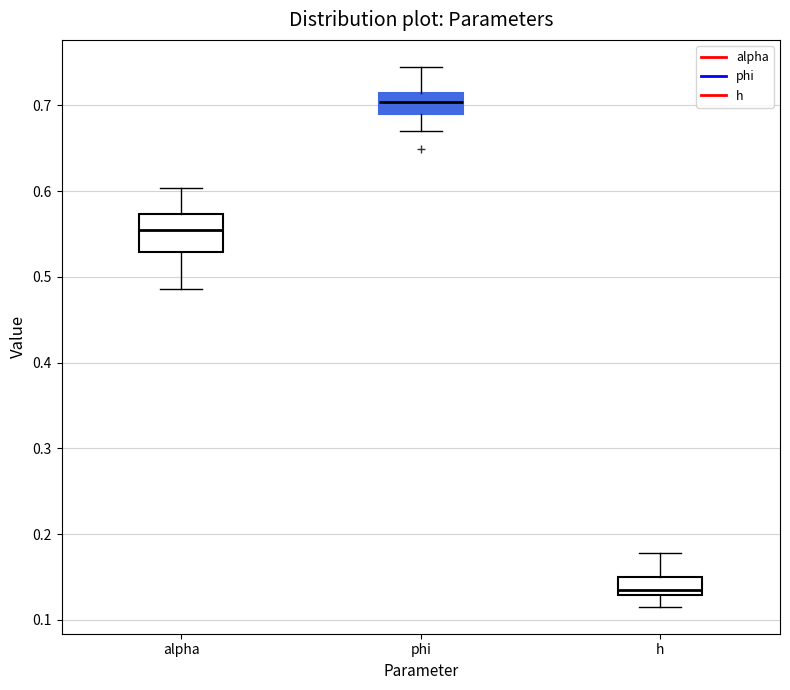

Which box's median line is the lowest?

h